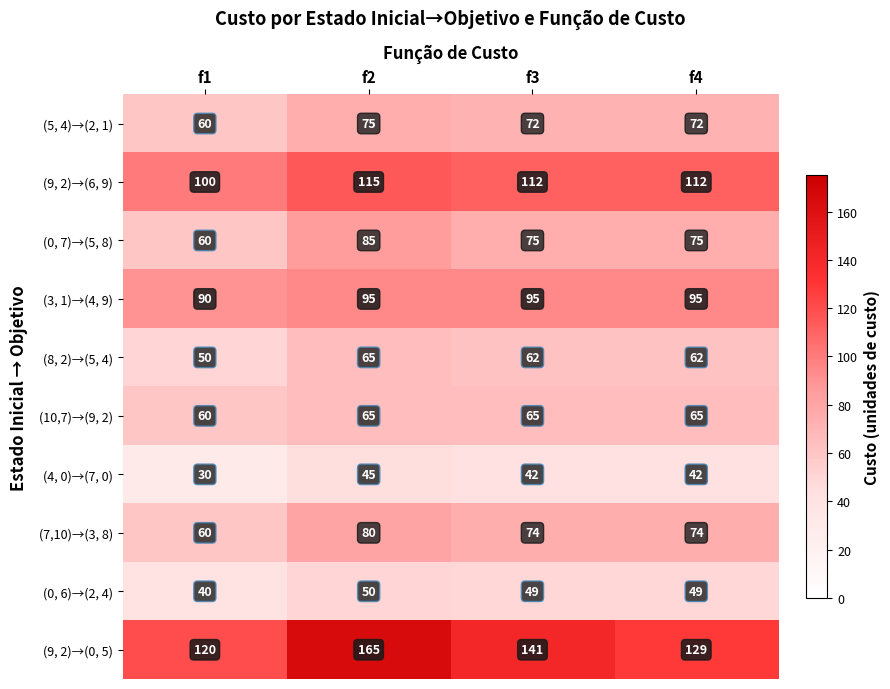

Rank the series at f3 from highest to lowest value.

(9, 2)→(0, 5), (9, 2)→(6, 9), (3, 1)→(4, 9), (0, 7)→(5, 8), (7,10)→(3, 8), (5, 4)→(2, 1), (10,7)→(9, 2), (8, 2)→(5, 4), (0, 6)→(2, 4), (4, 0)→(7, 0)